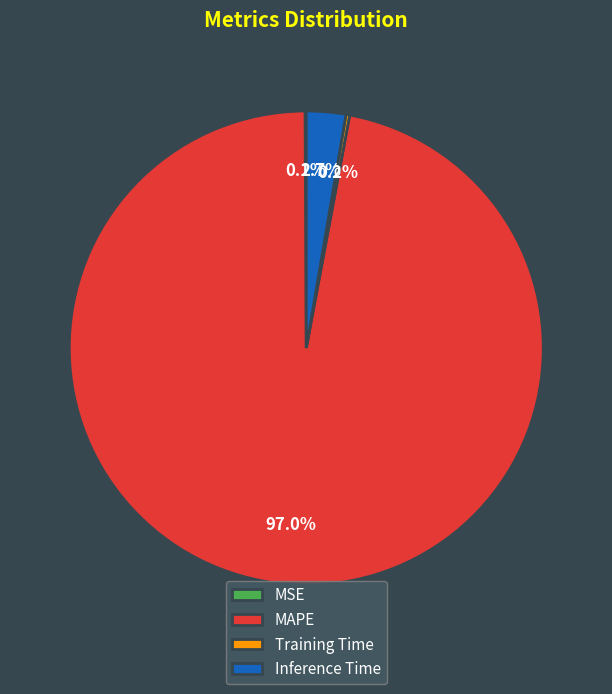

Which slice represents more than half of the pie?

MAPE